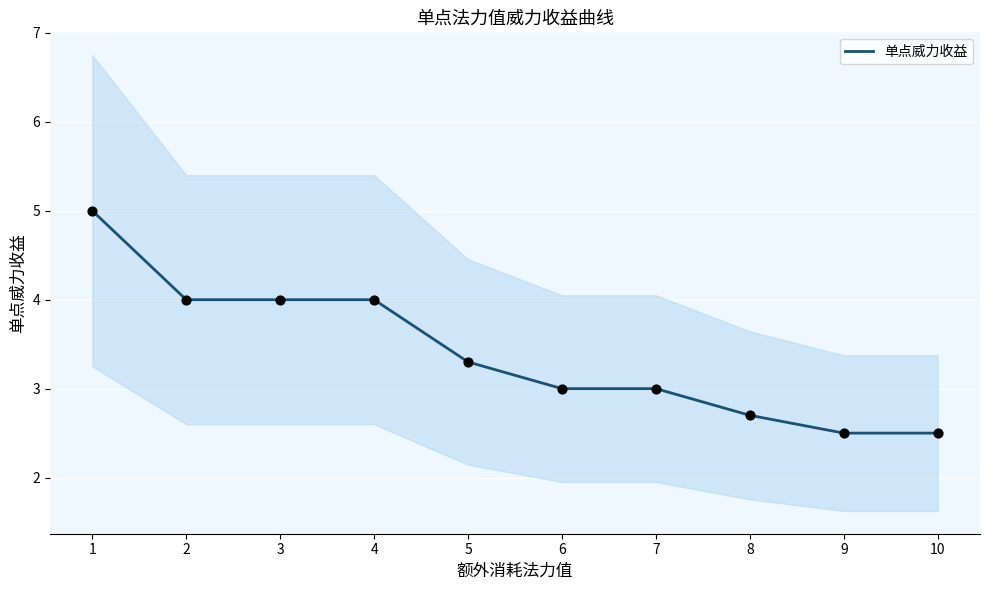

What is the change in value from 7 to 8?

-0.3